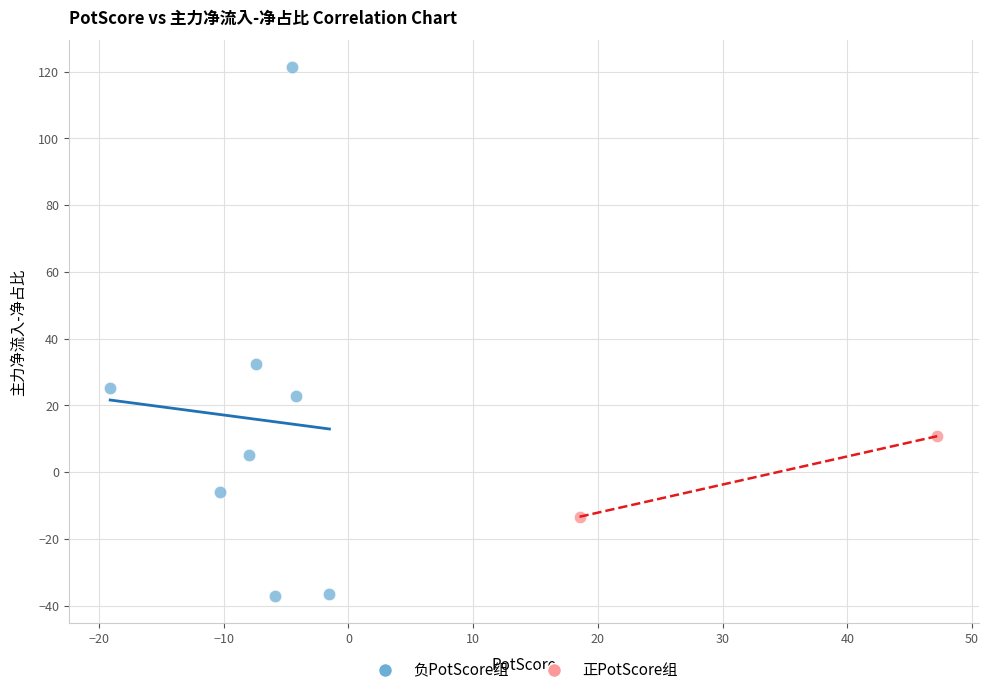

Which series reaches the minimum Y coordinate?

负PotScore组